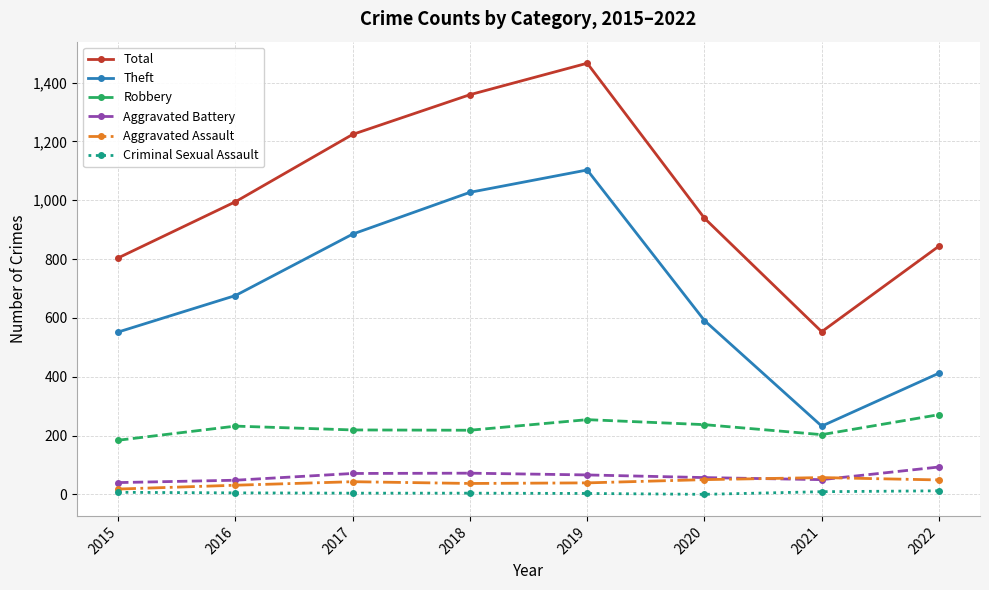

Is it true that Aggravated Battery equals 48 at 2016?

True